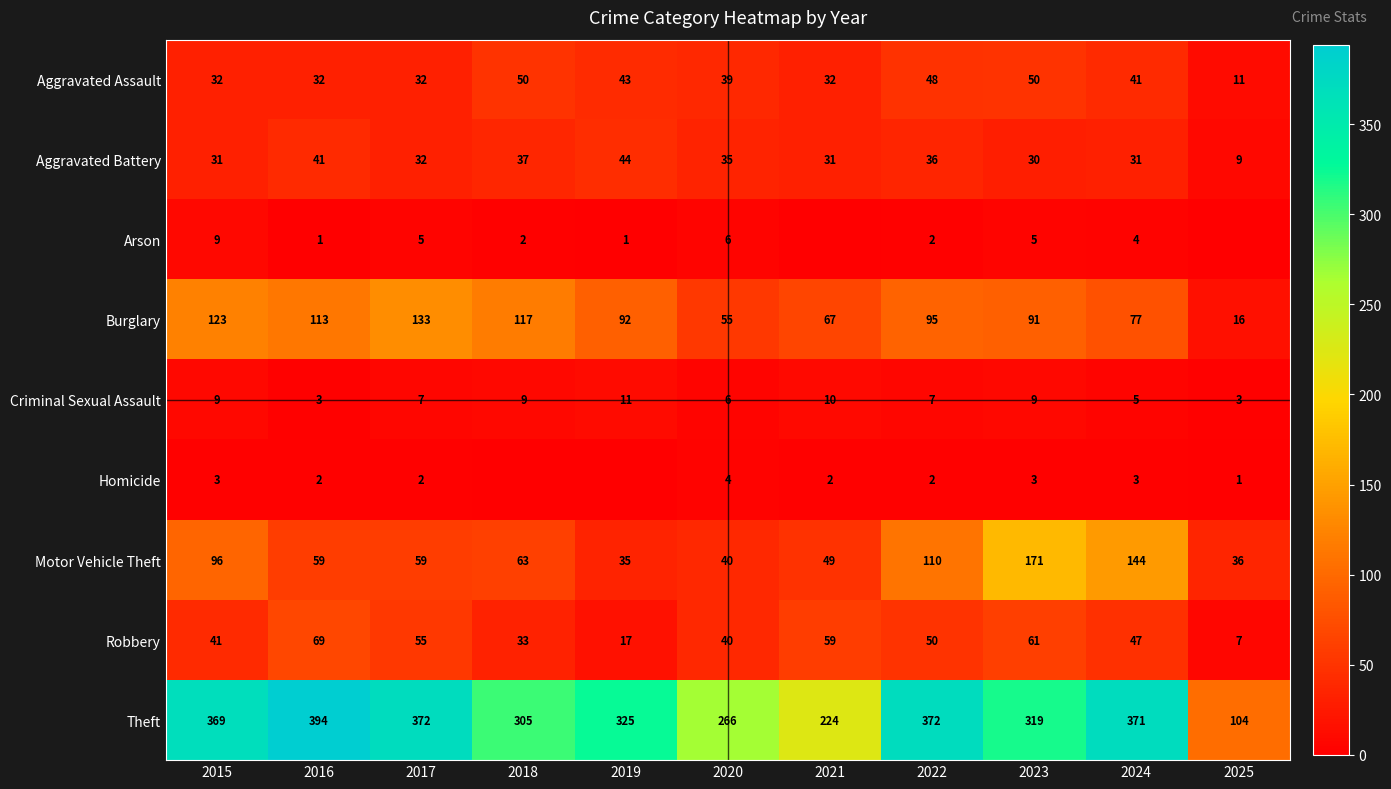

What is the approximate value of Theft at 2021?

224